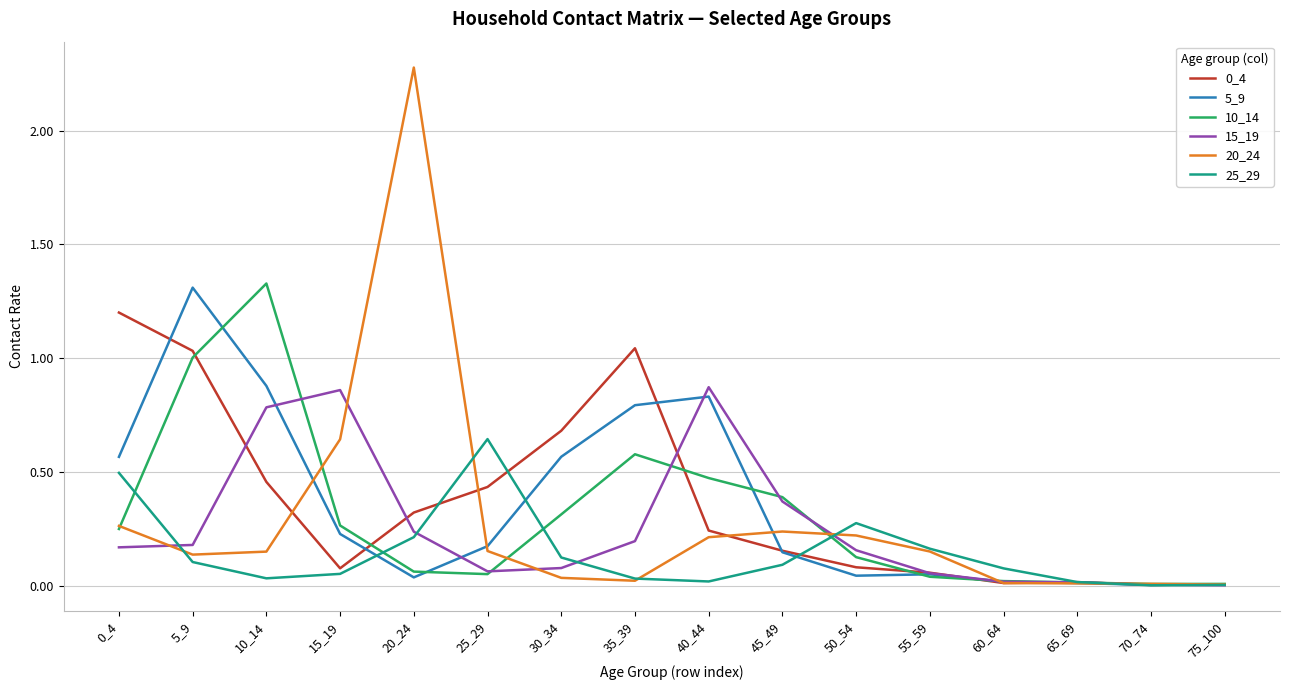

Is the value of 25_29 at 15_19 greater than the value of 5_9 at 0_4?

No